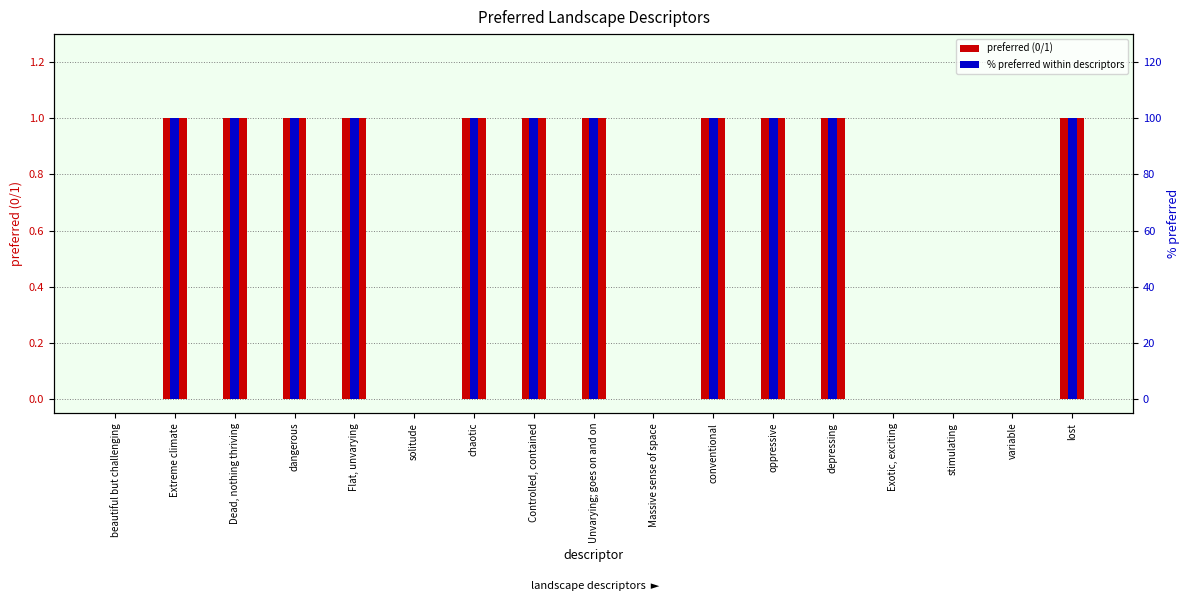

Is it true that preferred (0/1) equals -1 at Exotic, exciting?

False